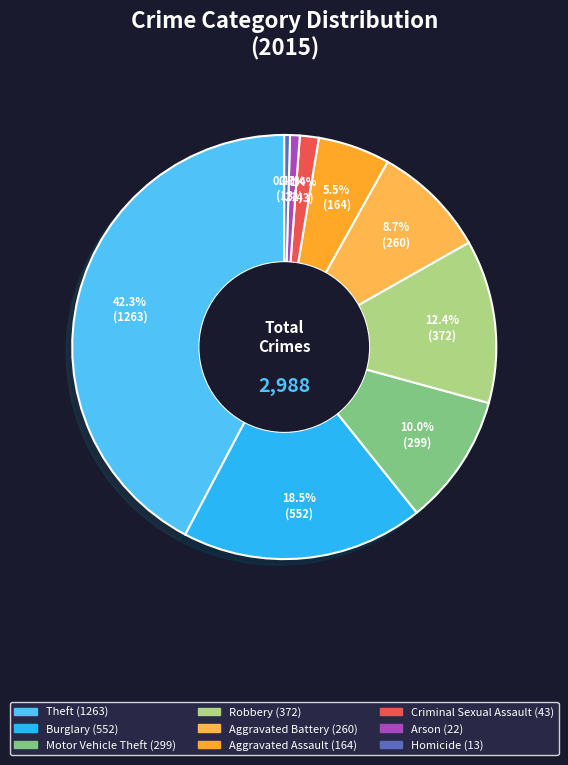

How many segments does this pie chart have?

9